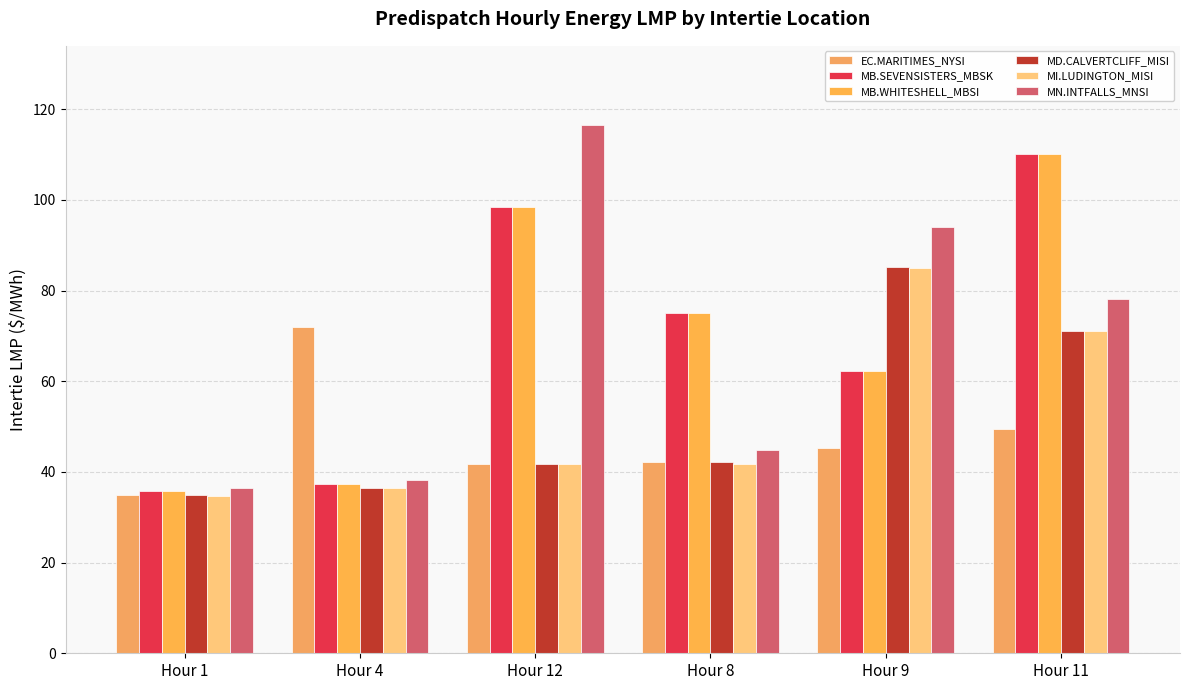

Which category has the highest value across all series?

Hour 12